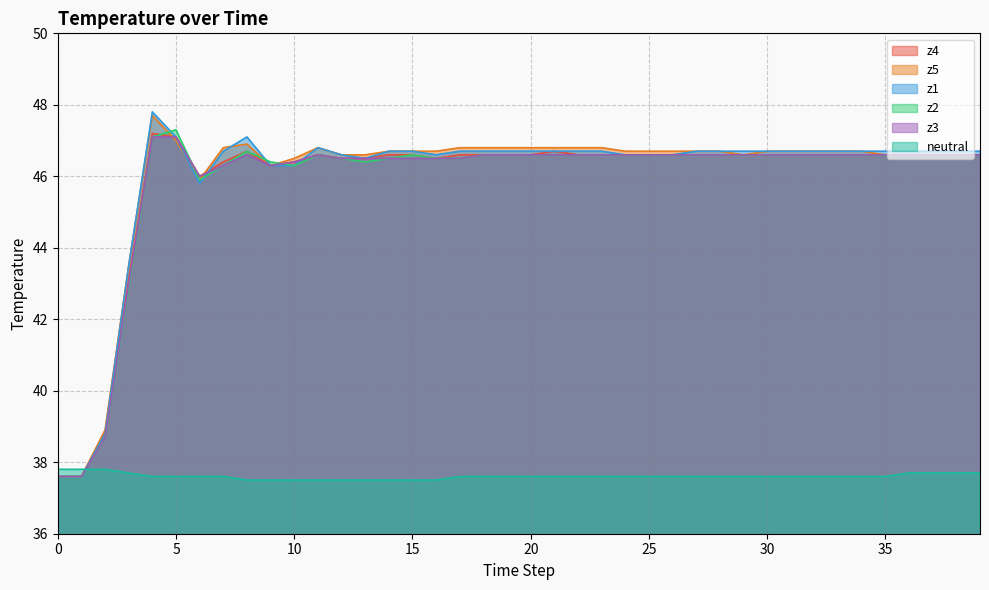

Does the chart have visible grid lines?

Yes